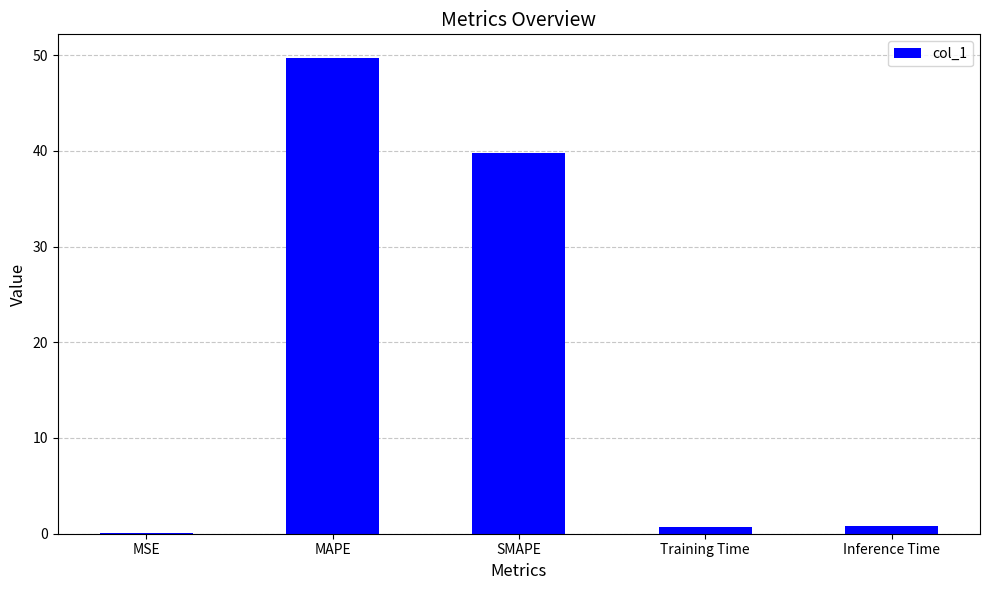

At which category does the chart reach its peak across all series?

MAPE